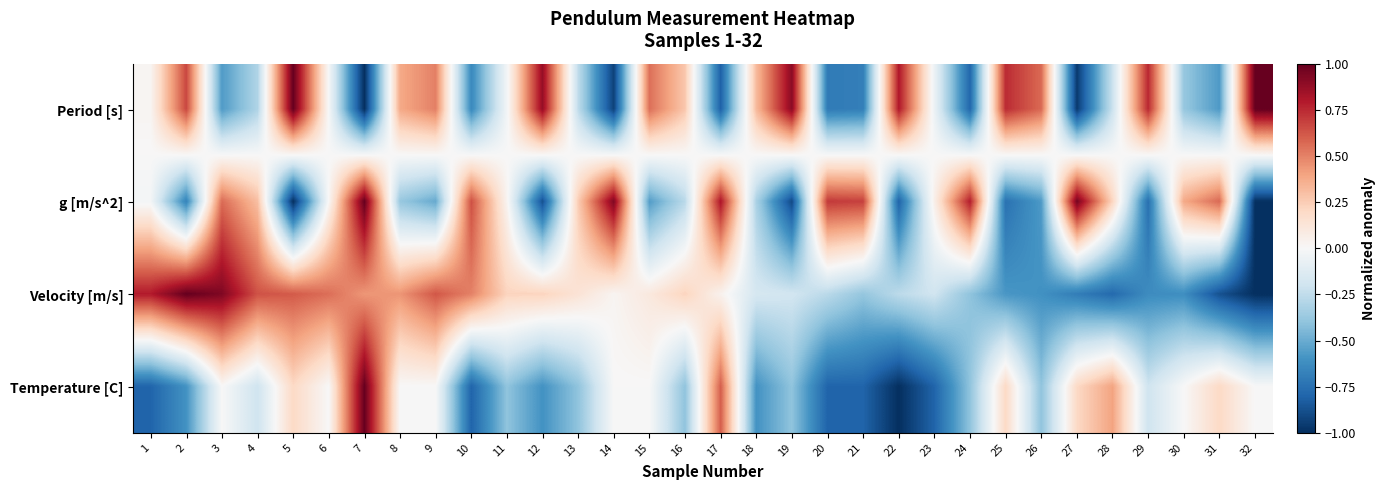

Which has a higher value, 23 or 30?

23